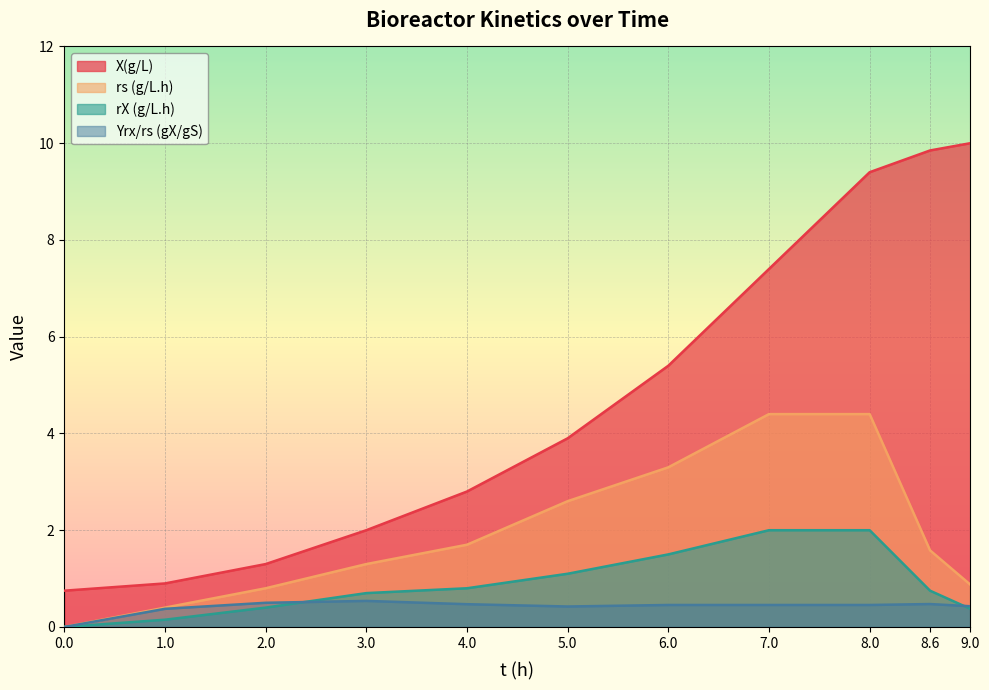

True or false: X(g/L) and Yrx/rs (gX/gS) intersect in this chart.

False